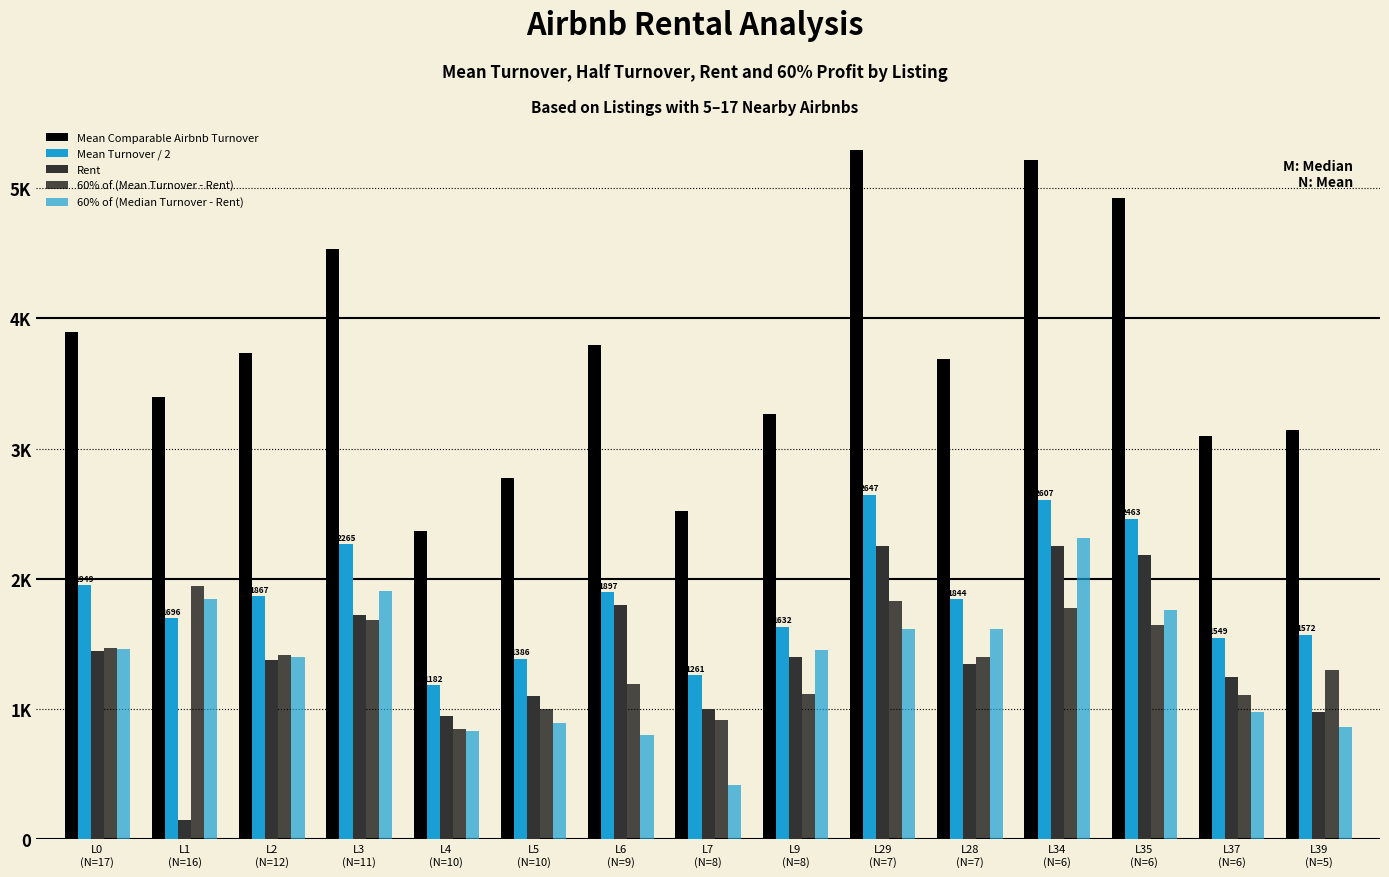

Where is Mean Turnover / 2 nearest to the value 1915?

L6
(N=9)